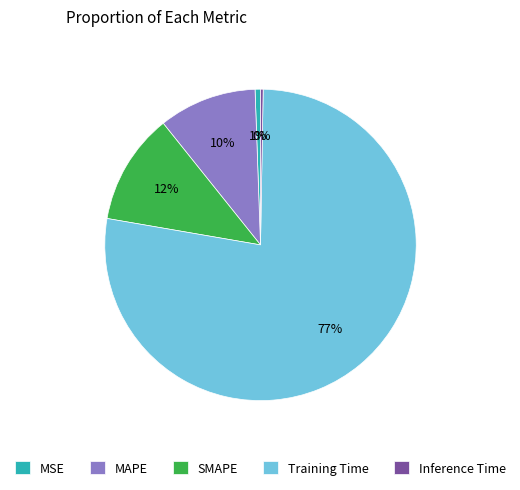

To the nearest percent, what percentage of the pie is MAPE?

10%